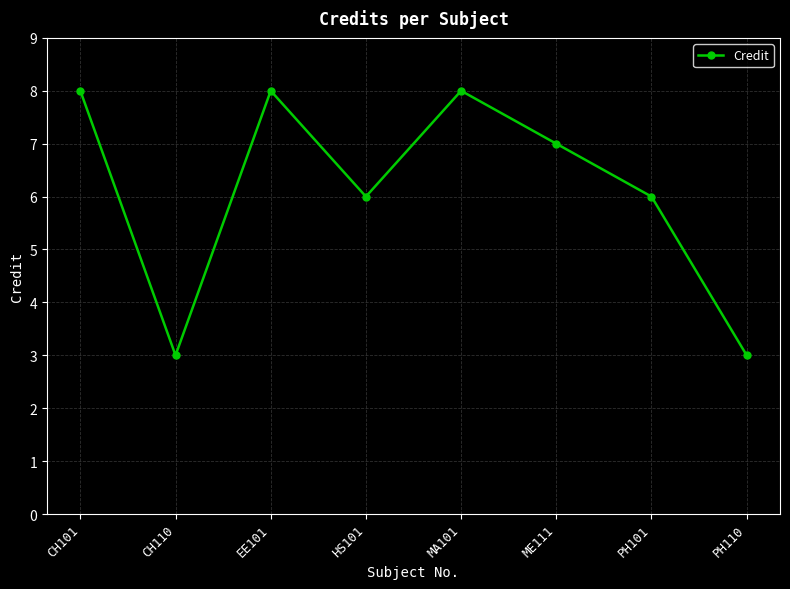

What is the difference between the maximum and minimum values?

5